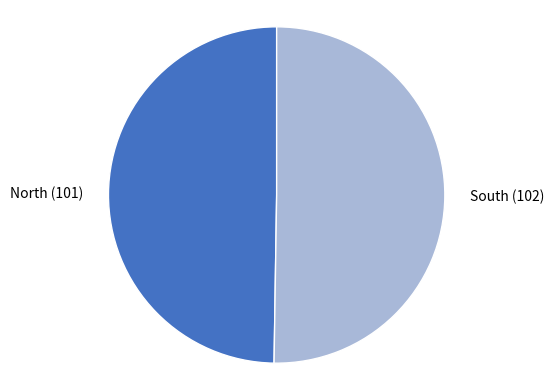

What is the ratio of the value at North to the value at South?

1.0